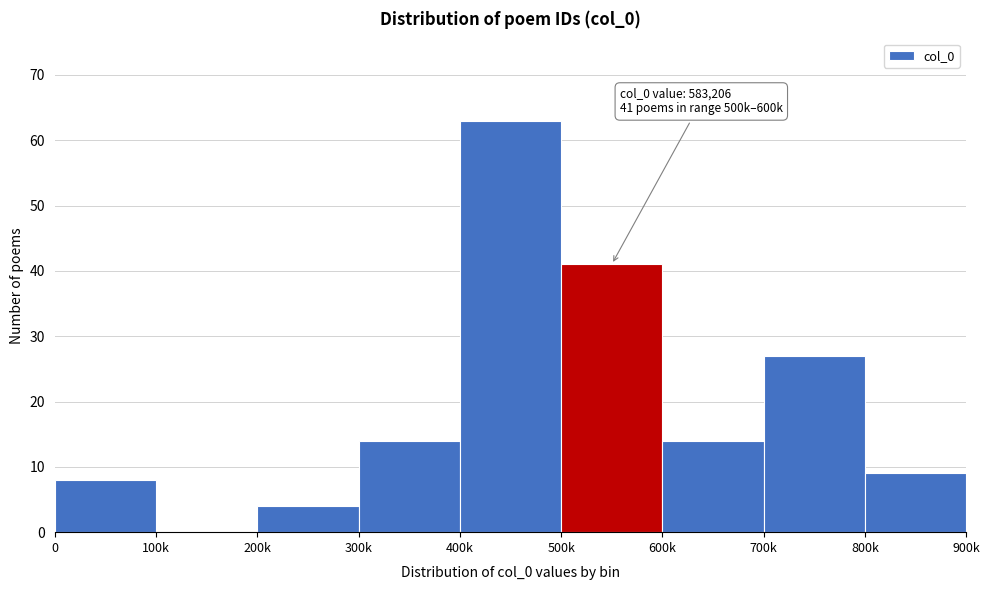

Reading left to right, transcribe all the data shown in this chart.

0=8	100k=0	200k=4	300k=14	400k=63	500k=41	600k=14	700k=27	800k=9